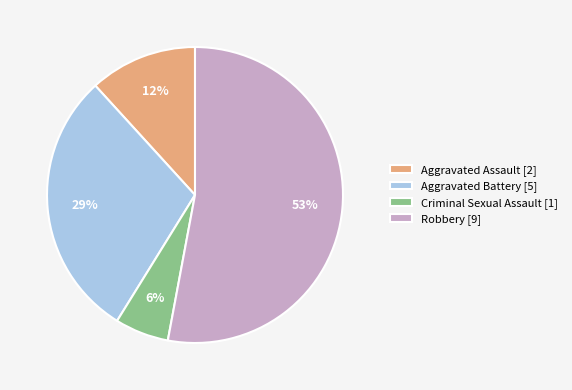

Count the number of slices in the pie.

4